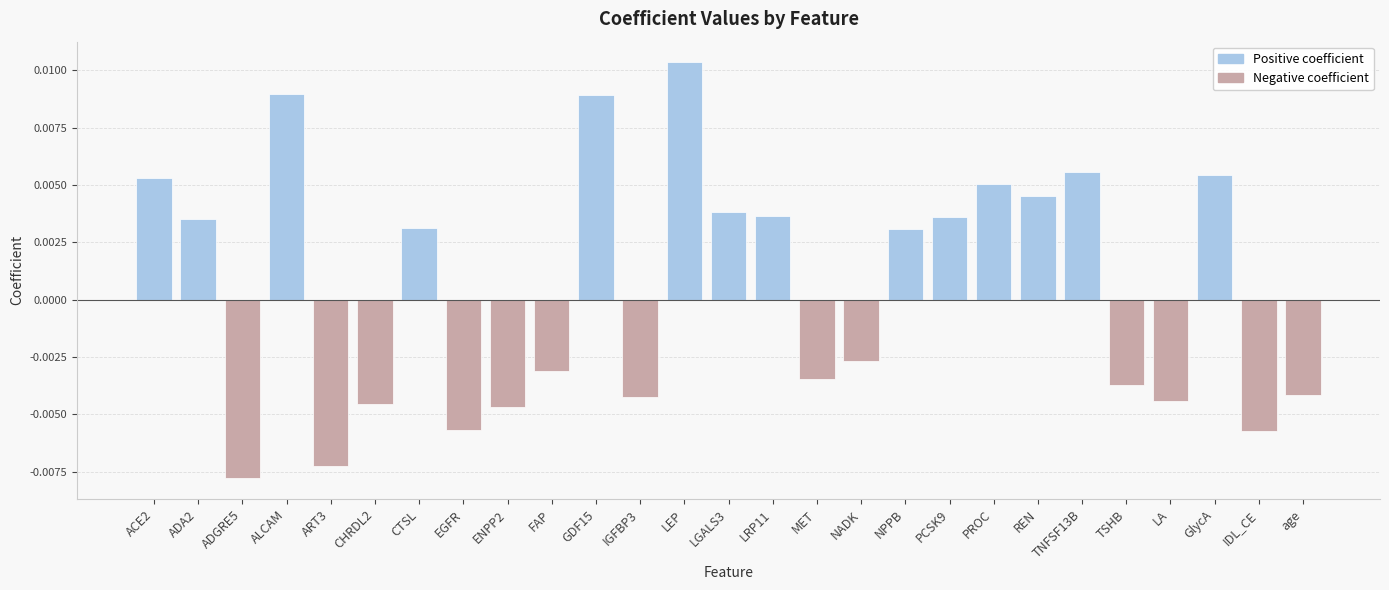

How many groups of bars are there?

27